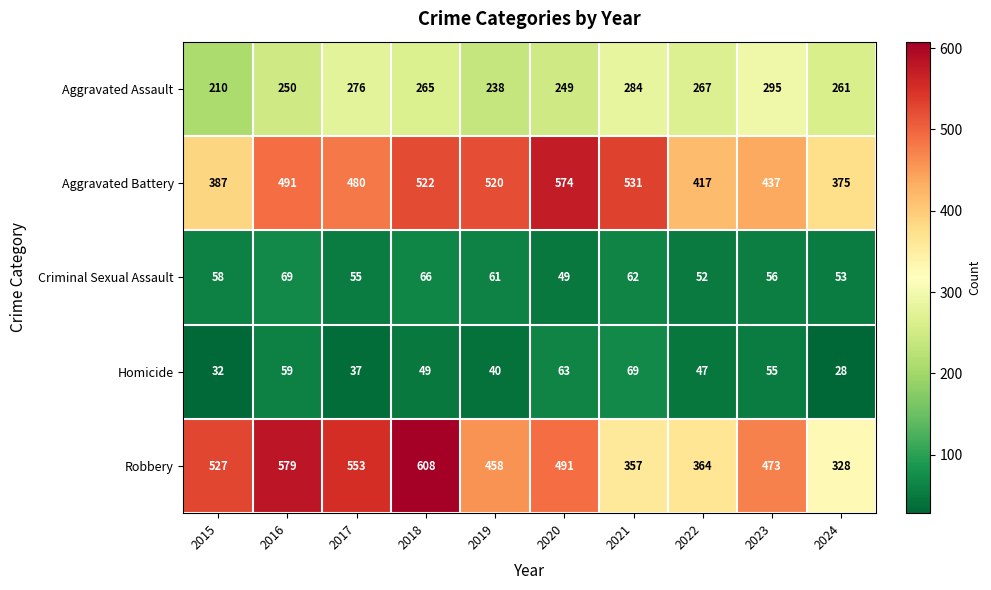

The value of Aggravated Assault at 2023 is 295. True or false?

True